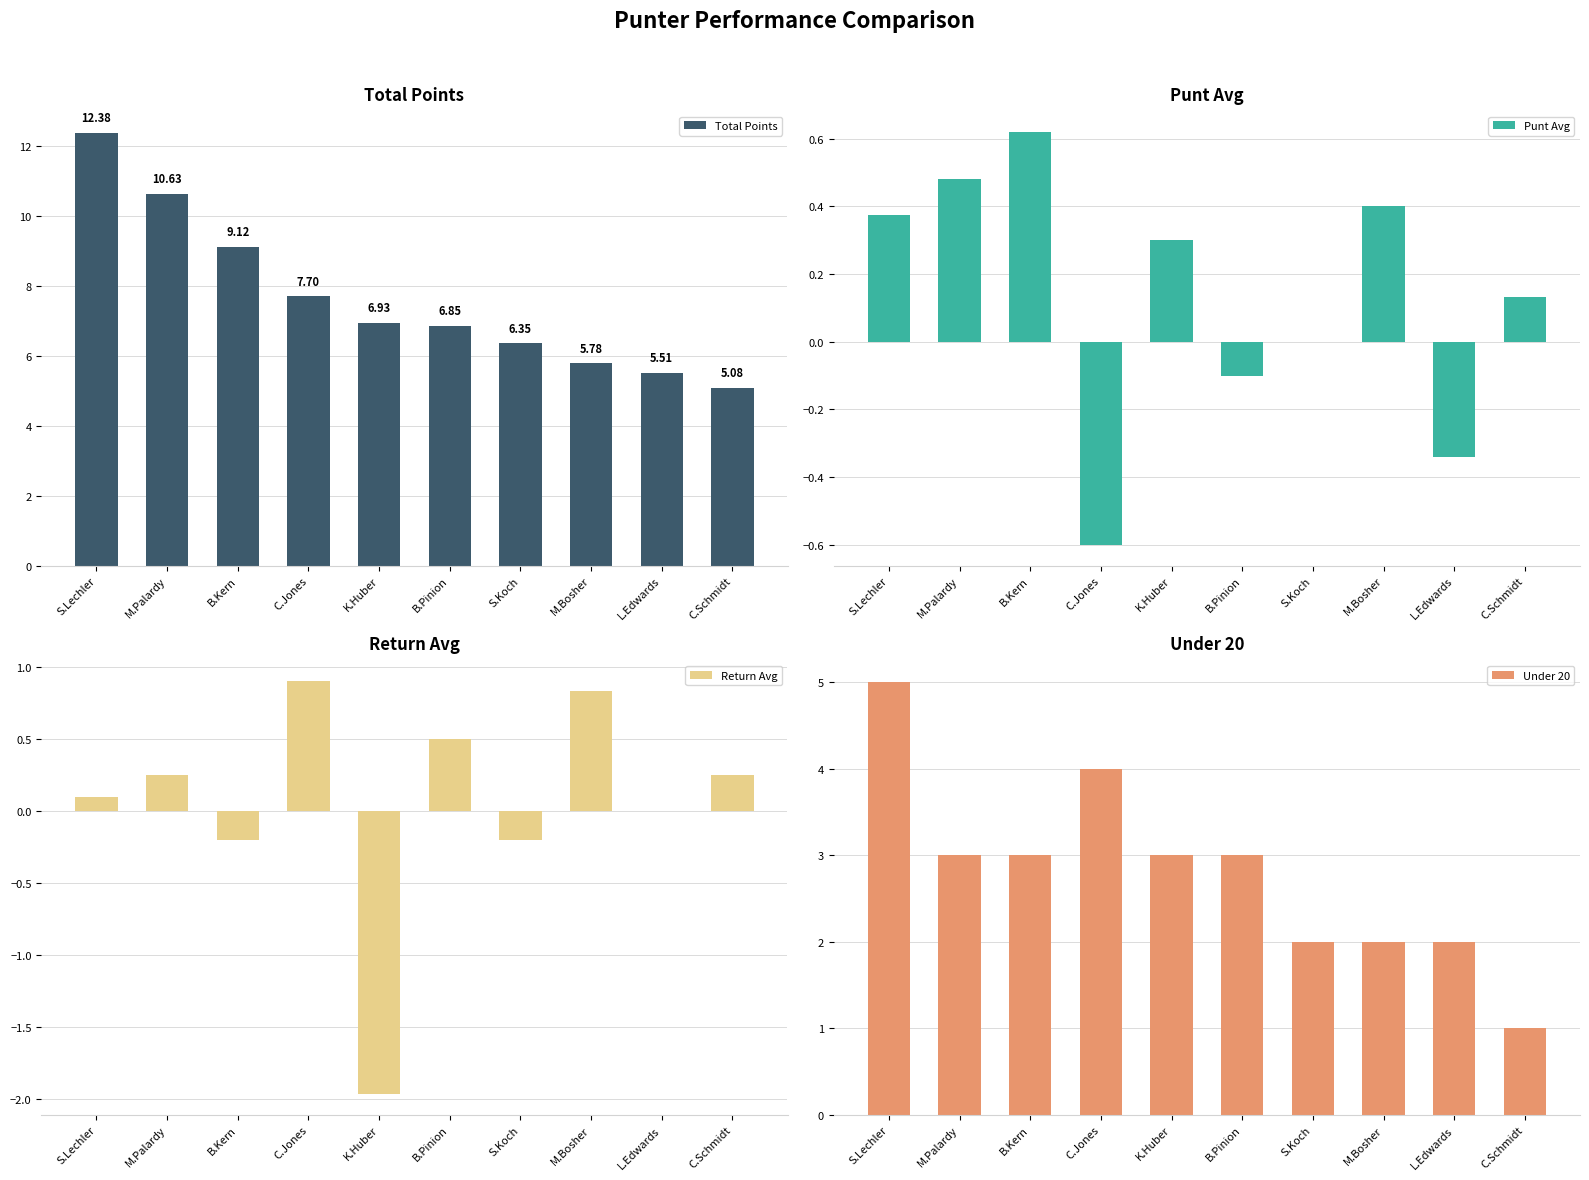

At which category does the chart reach its minimum across all series?

K.Huber